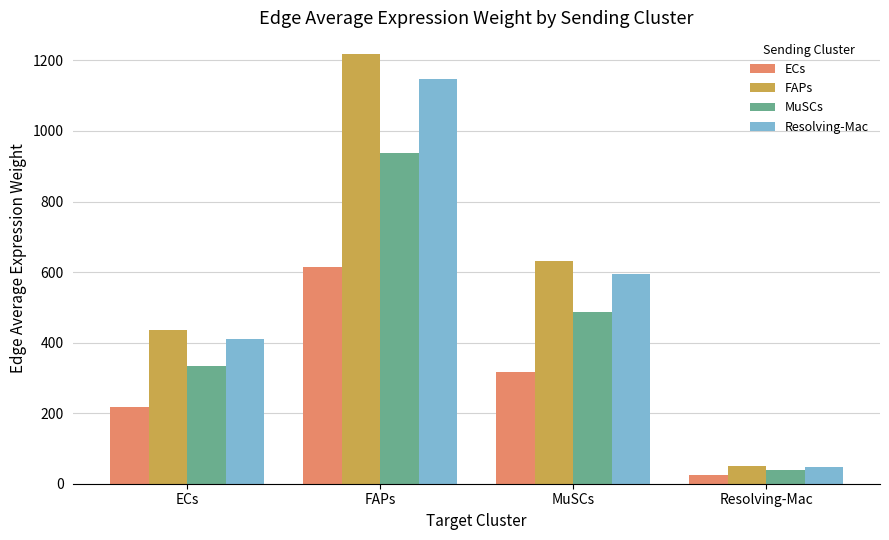

At which label is ECs closest to 319?

MuSCs